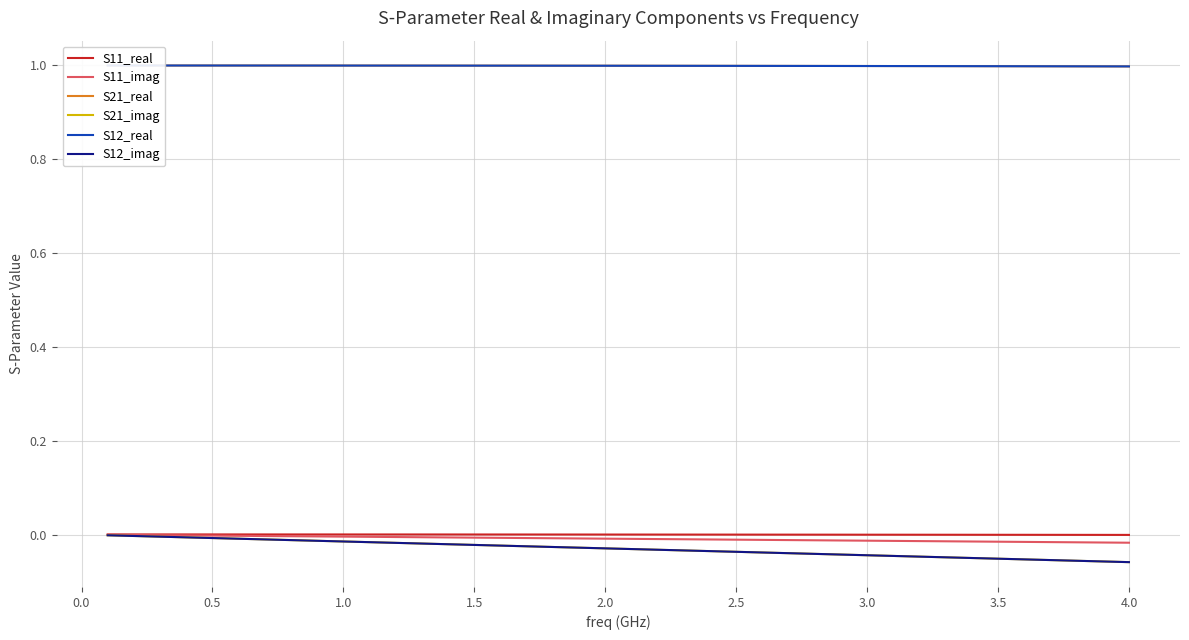

True or false: S11_real and S12_real cross at least once.

False